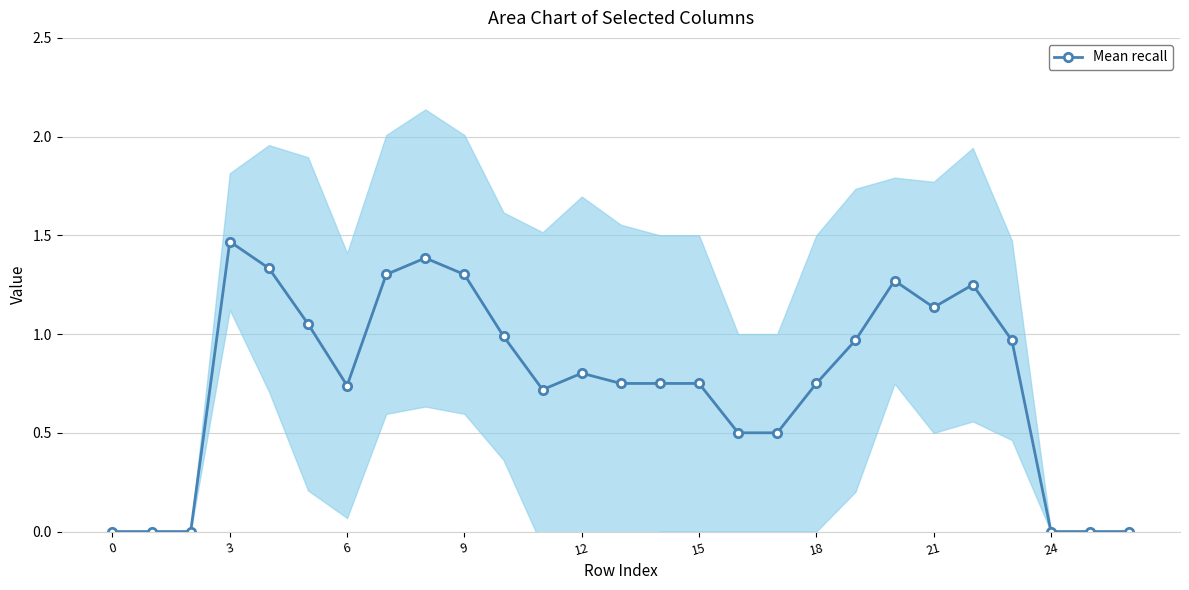

How many points are lower than both their immediate neighbors (excluding endpoints)?

3